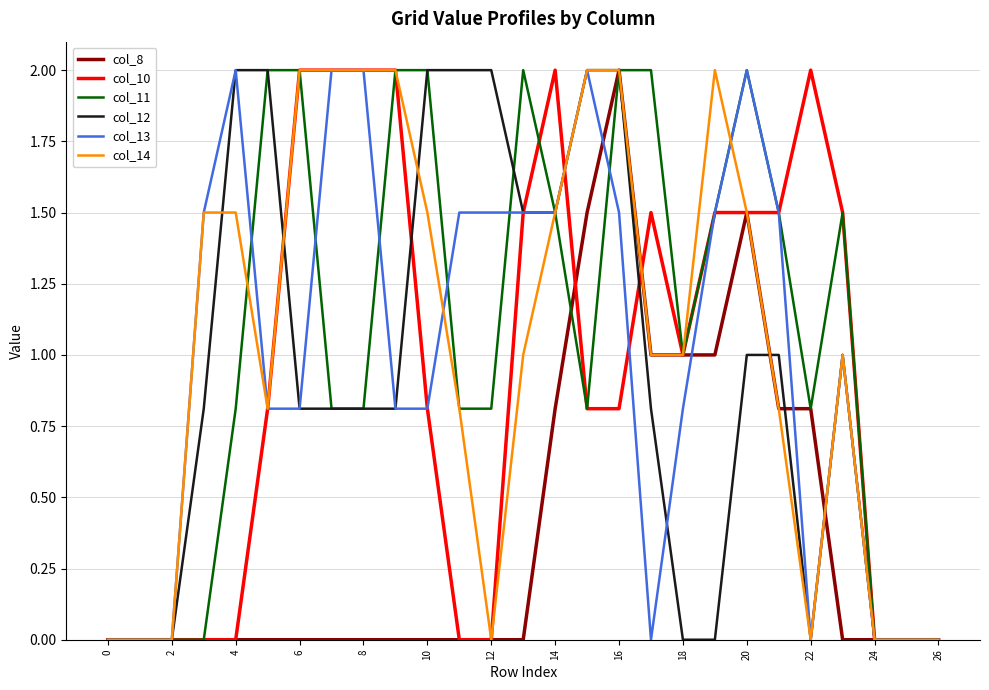

How many lines are shown in the chart?

6